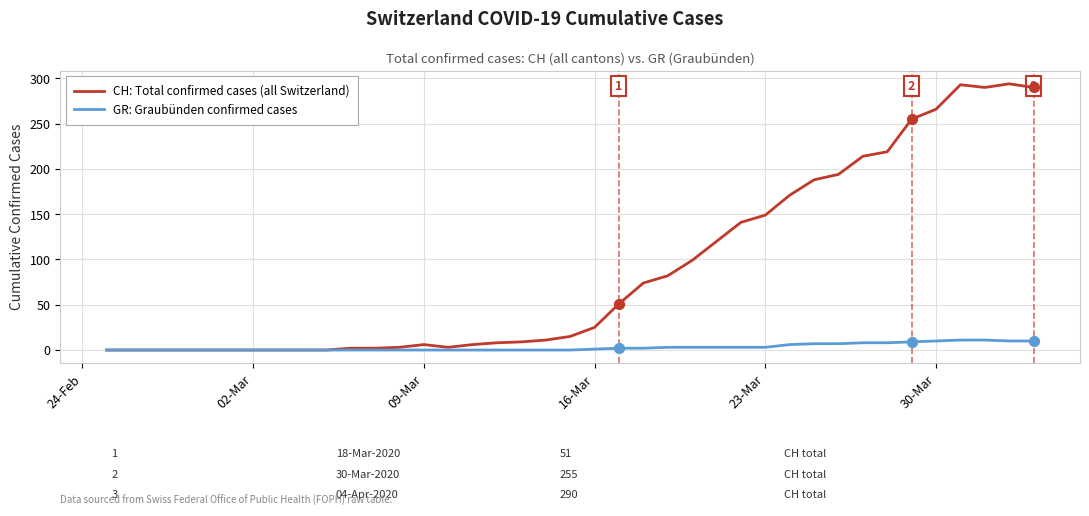

What are all the series names shown in the legend?

CH: Total confirmed cases (all Switzerland), GR: Graubünden confirmed cases